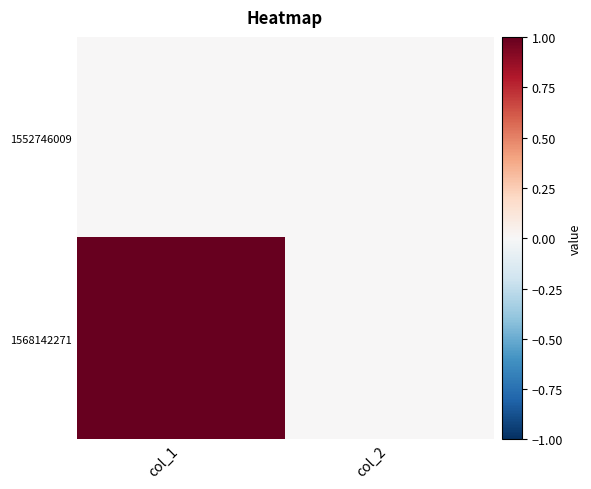

Reading left to right, extract all data points from this chart.

1552746009: col_1=0	col_2=0
1568142271: col_1=1	col_2=0